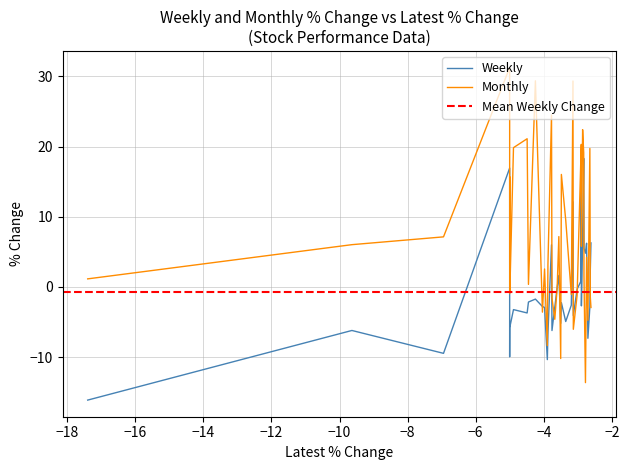

What is the highest value of the Monthly series?

31.3